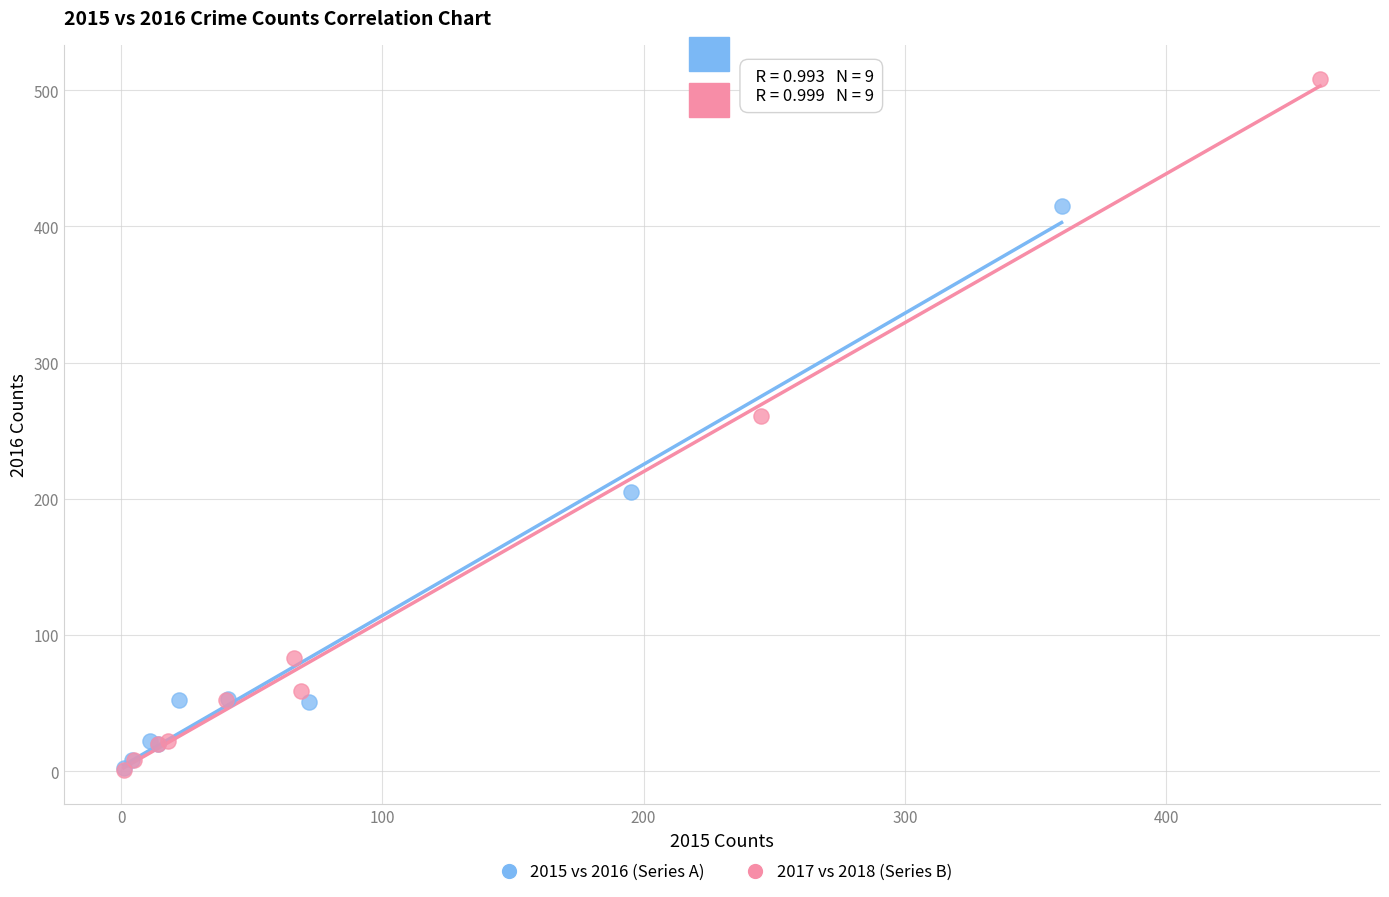

Which series has the widest spread of Y values?

2017 vs 2018 (Series B)